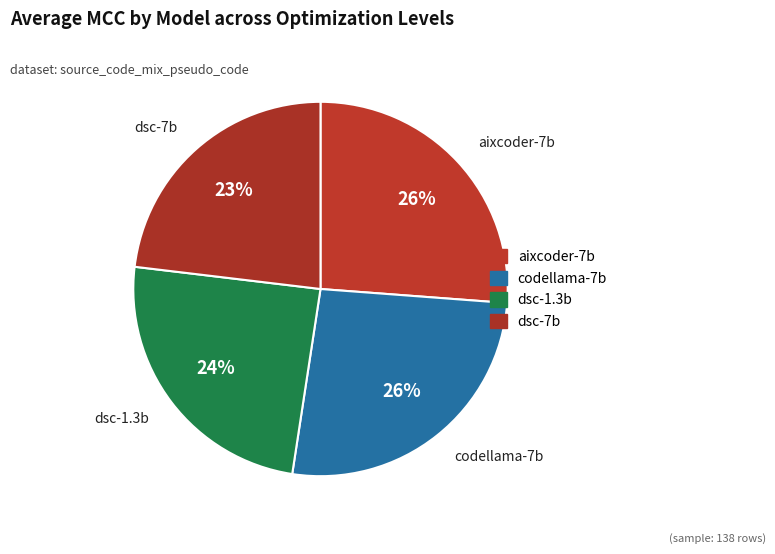

Is there a majority slice in this chart?

No